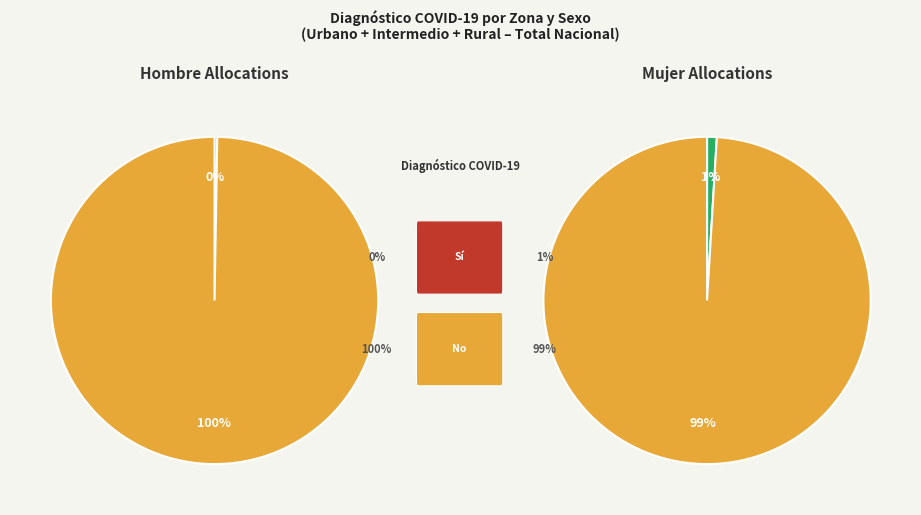

To the nearest percent, what is the difference between the No (Mujer) and Sí (Mujer) slice percentages?

98%